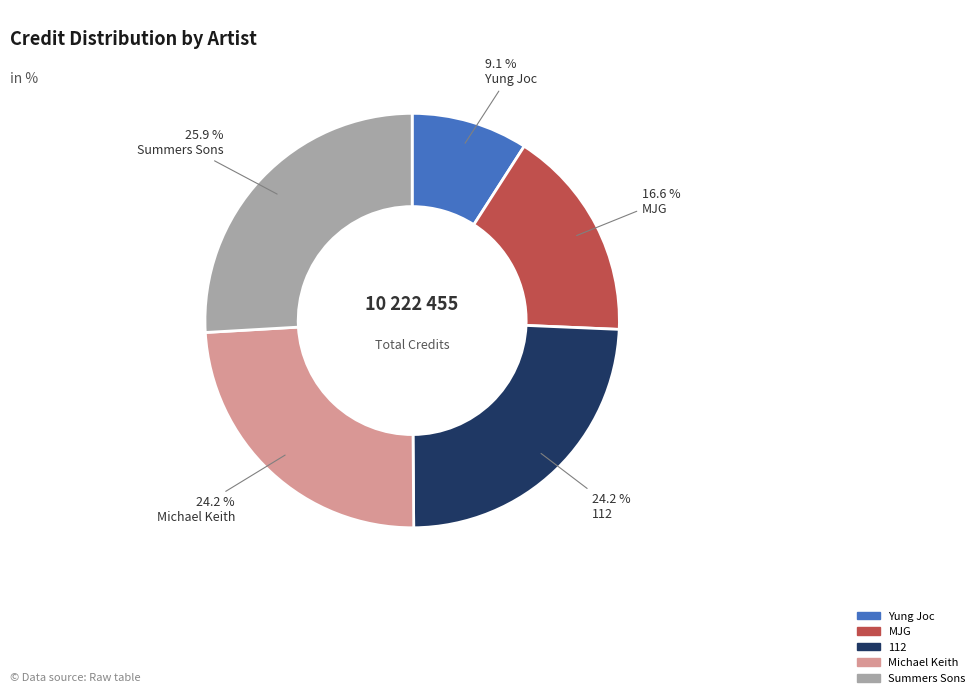

Which category has the smallest portion of the pie?

Yung Joc